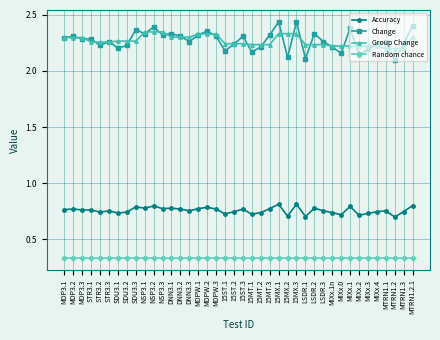

What is the label of the 13th point from the left?

DNN3.1